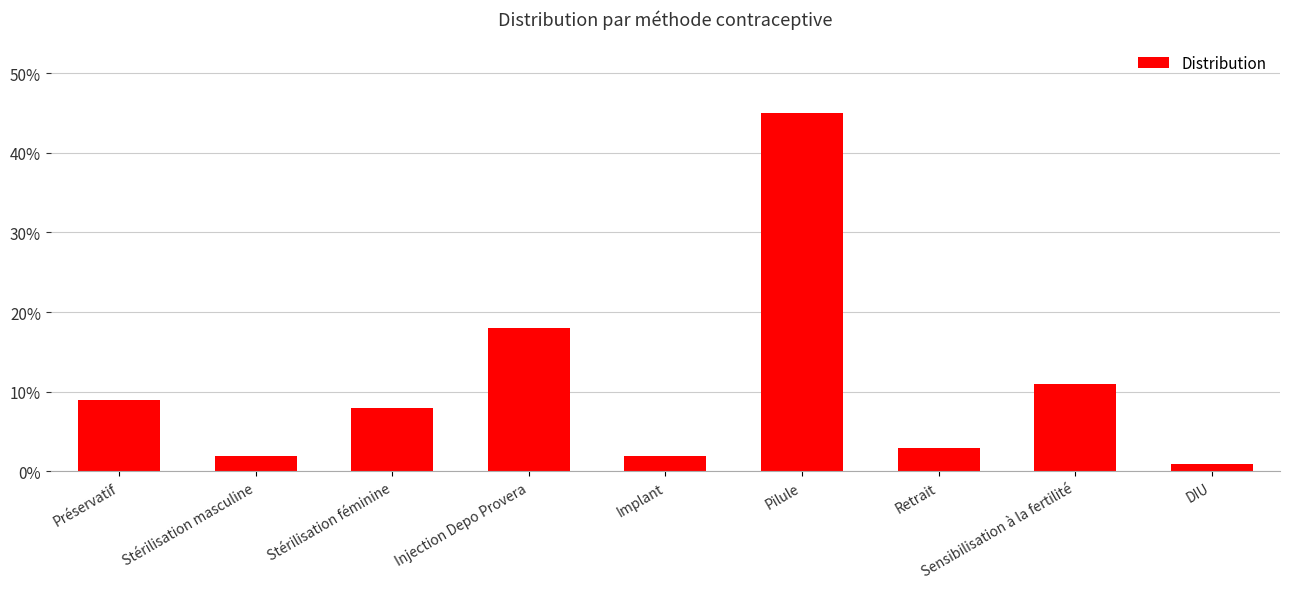

List the labels in order of value, smallest first.

DIU, Stérilisation masculine, Implant, Retrait, Stérilisation féminine, Préservatif, Sensibilisation à la fertilité, Injection Depo Provera, Pilule